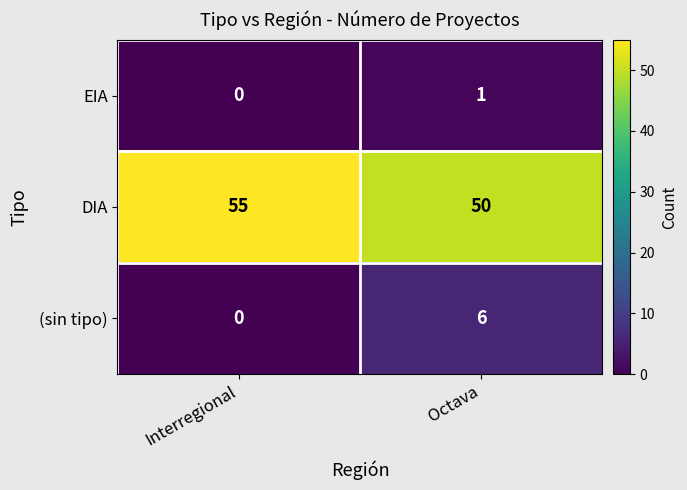

At which category is the sum across all series the highest?

Octava